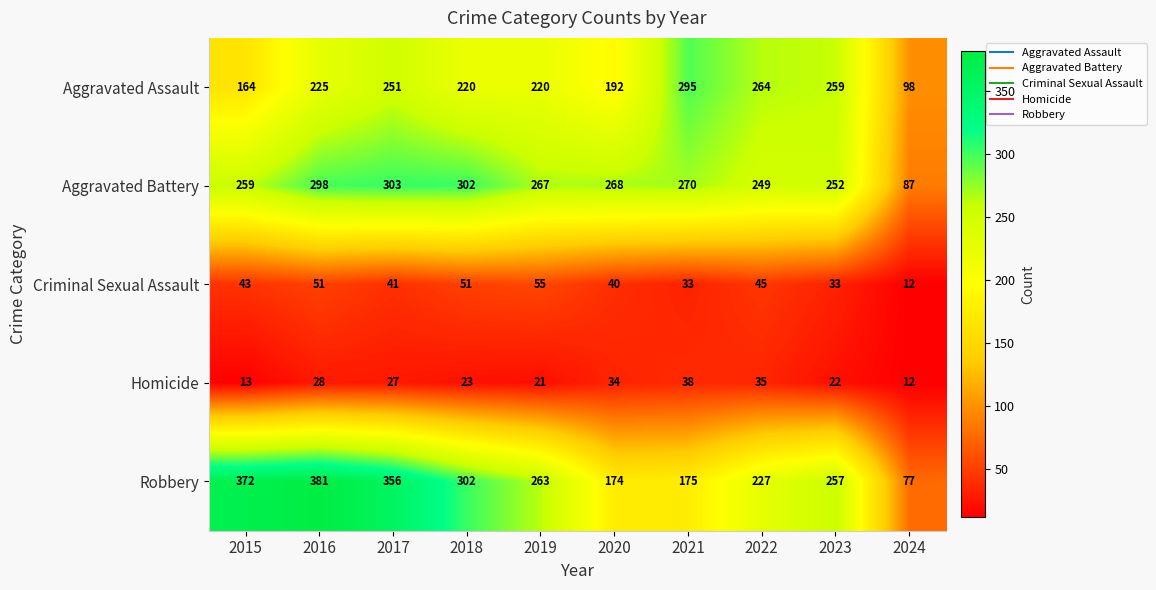

The Aggravated Assault series shows 295 at 2021. True or false?

True